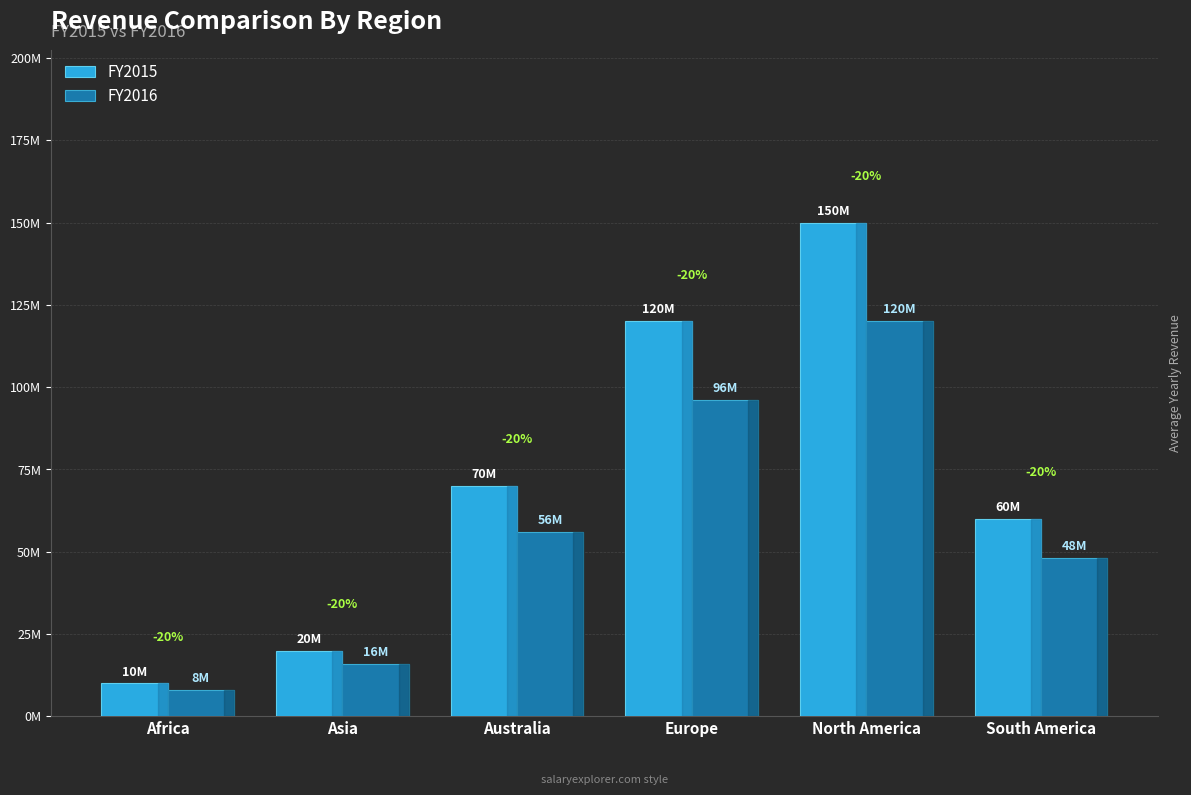

Are the bars horizontal?

No